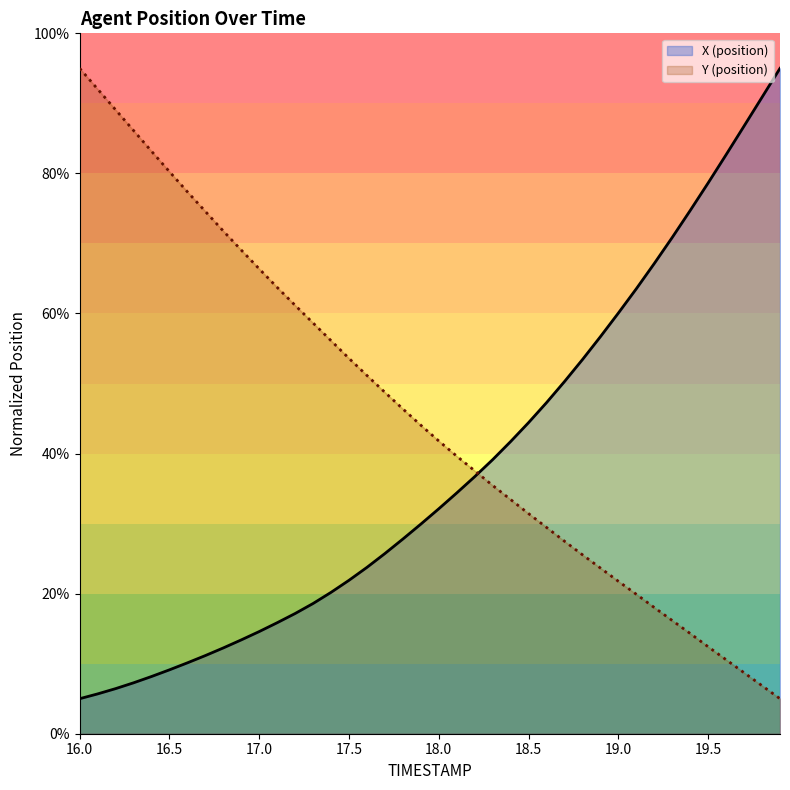

Which category has the highest value in the Y (position) series?

16.0